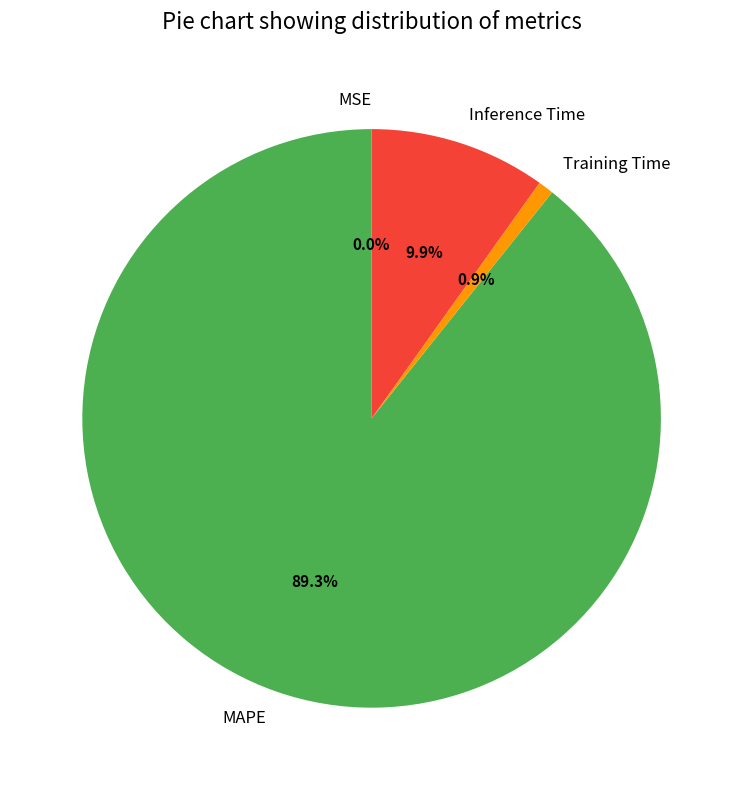

Between MAPE and Inference Time, which is larger?

MAPE